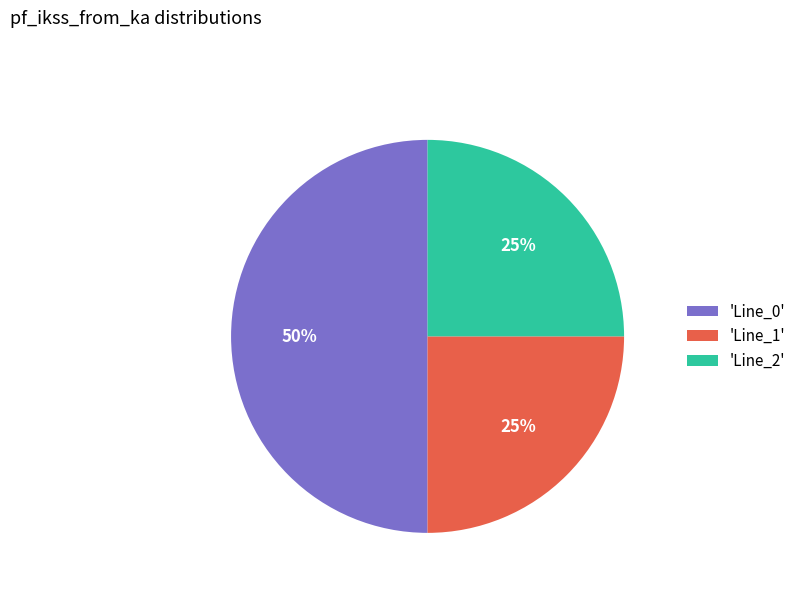

Count the number of slices in the pie.

3